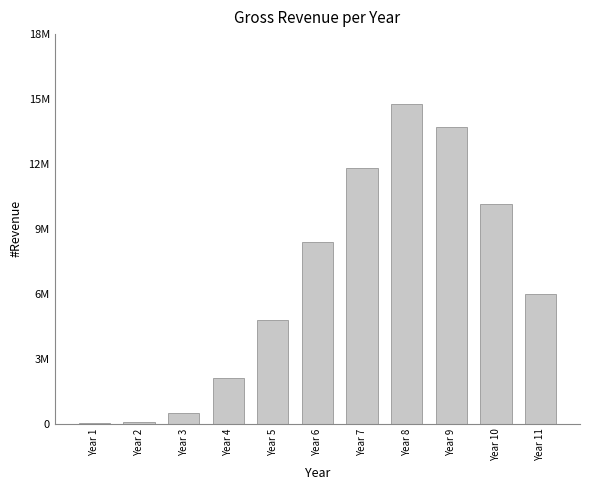

Is it true that the value at Year 10 is 10151925.0?

True